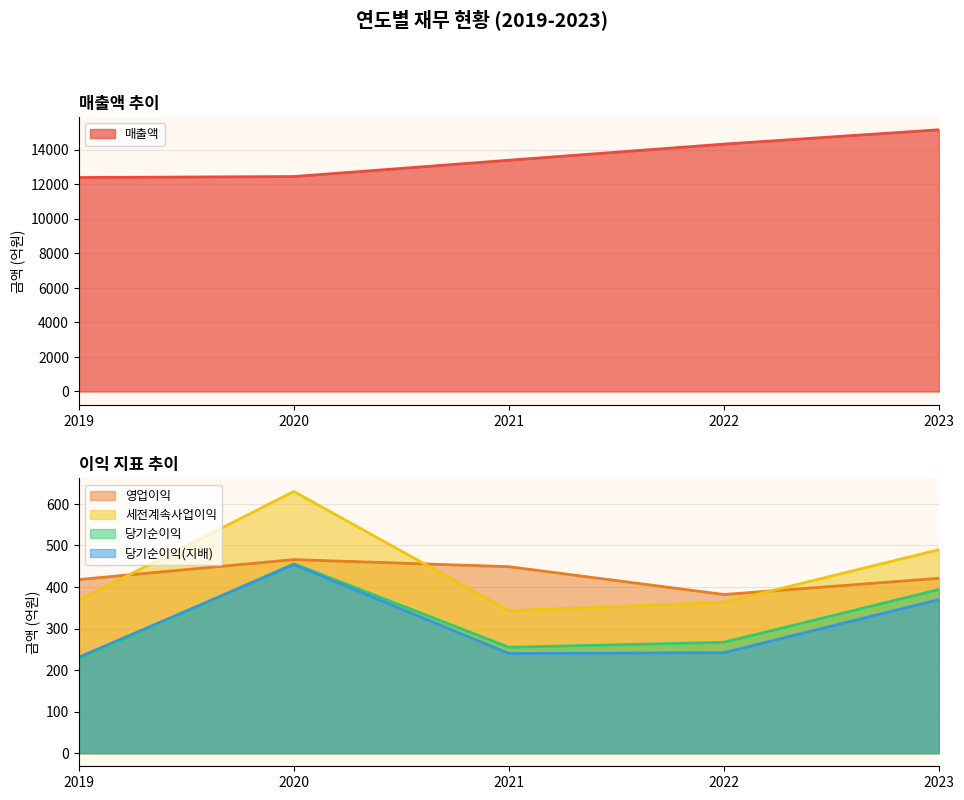

What is the value of the 매출액 point at the 4th from the left?

14315